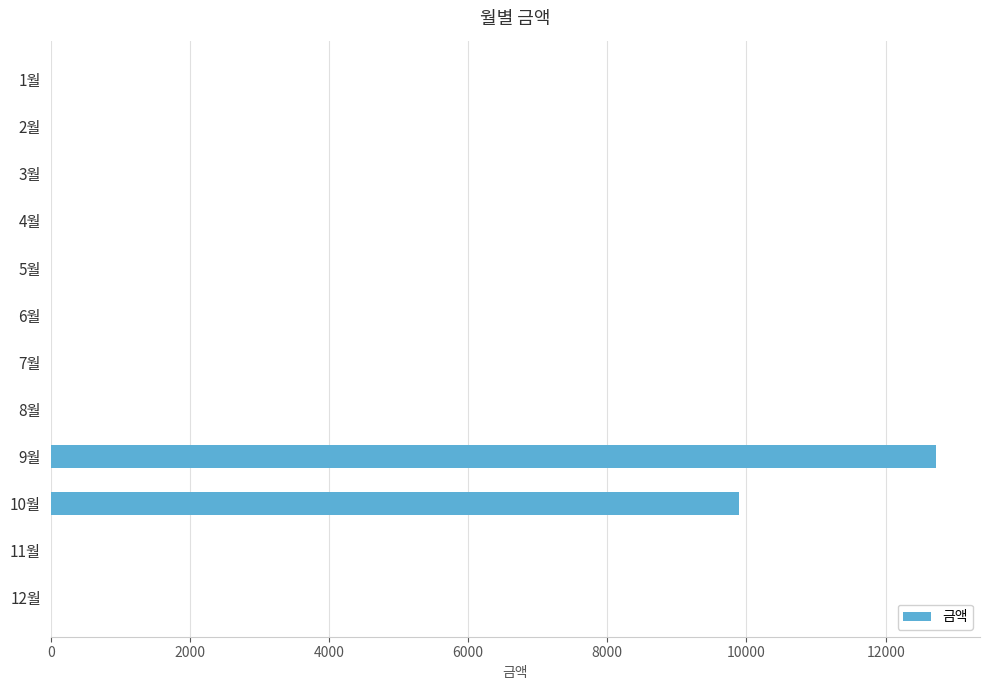

What is the sum of all values?

22610